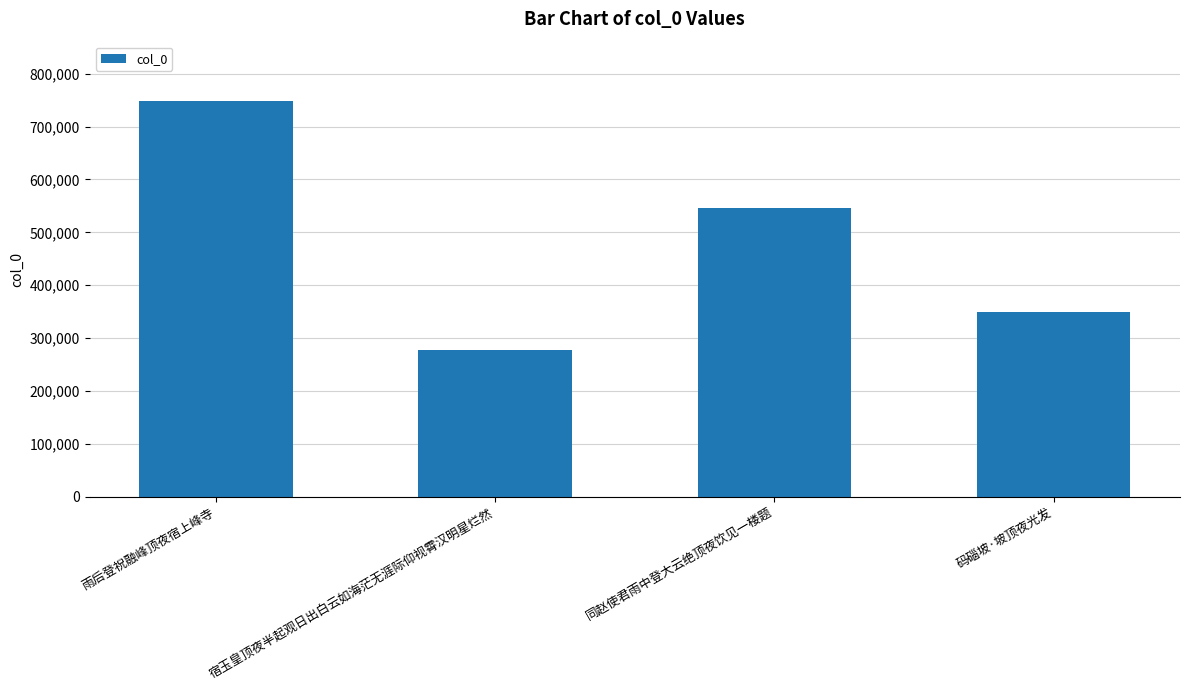

What is the label of the 4th bar from the left?

码碯坡·坡顶夜光发